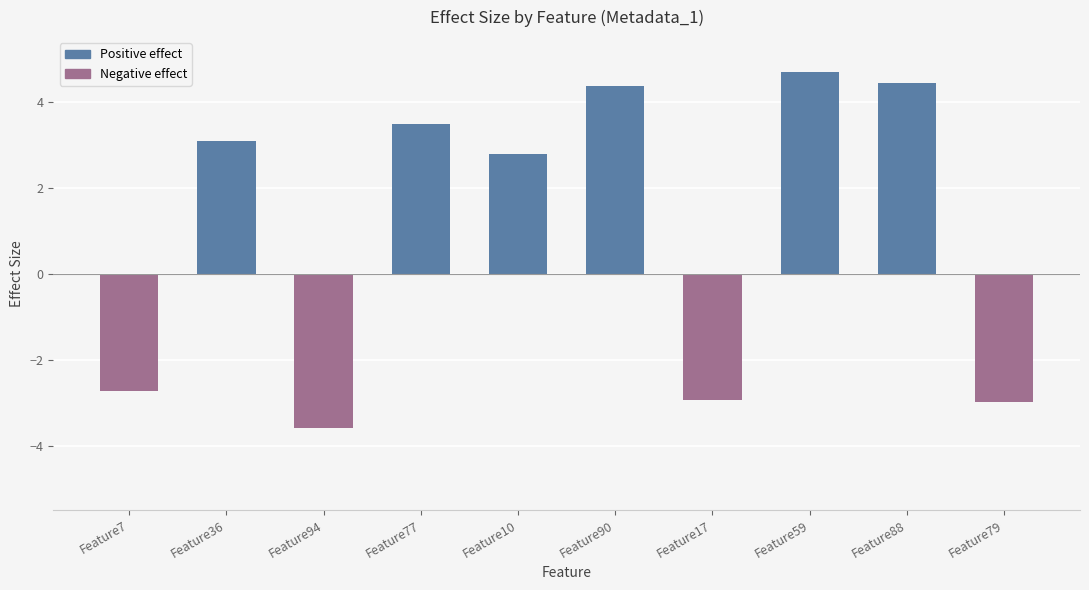

Reading left to right, transcribe all the data shown in this chart.

Feature7=-2.7	Feature36=3.1	Feature94=-3.6	Feature77=3.5	Feature10=2.8	Feature90=4.4	Feature17=-2.9	Feature59=4.7	Feature88=4.4	Feature79=-3.0